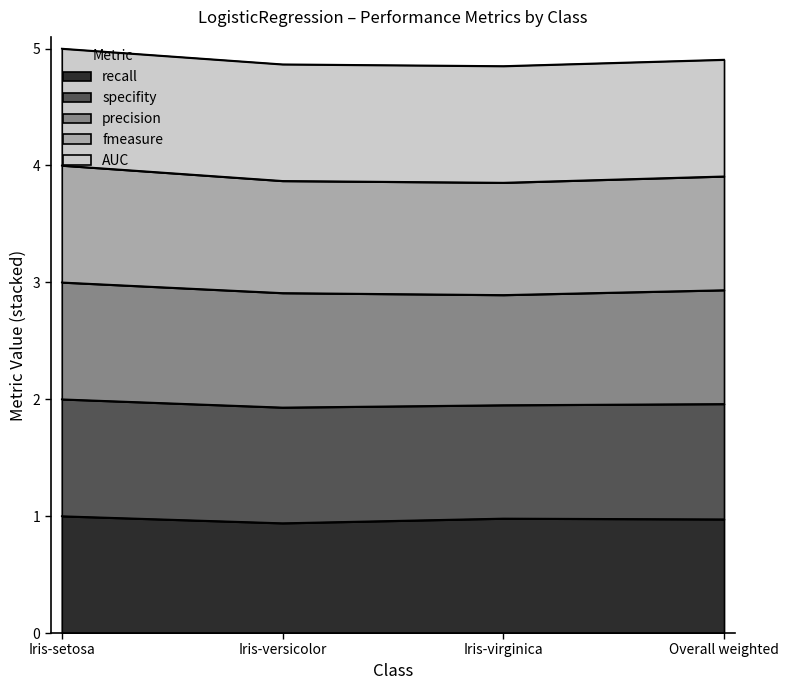

Which label corresponds to the smallest value in the chart?

Iris-versicolor